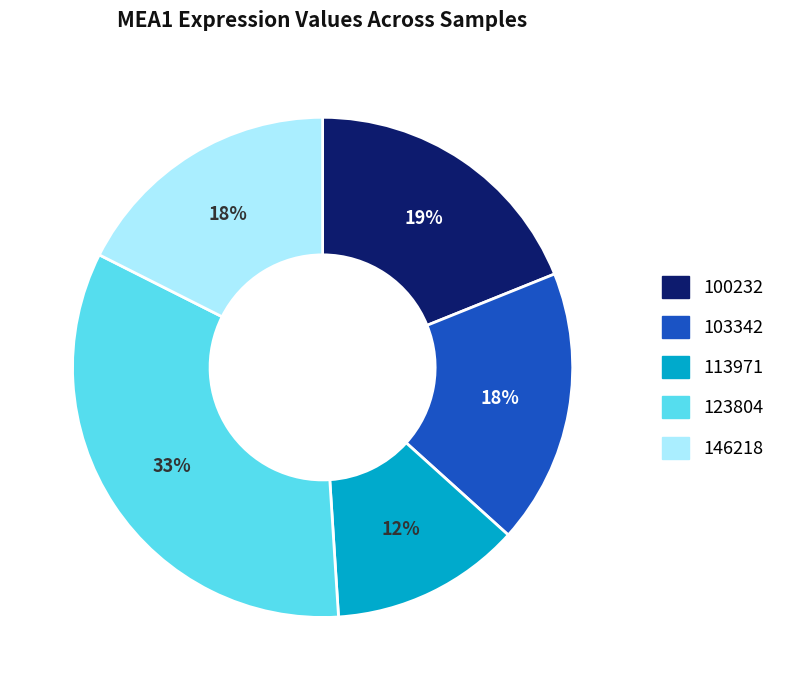

To the nearest percent, what is the difference between the largest and smallest slice percentages?

21%